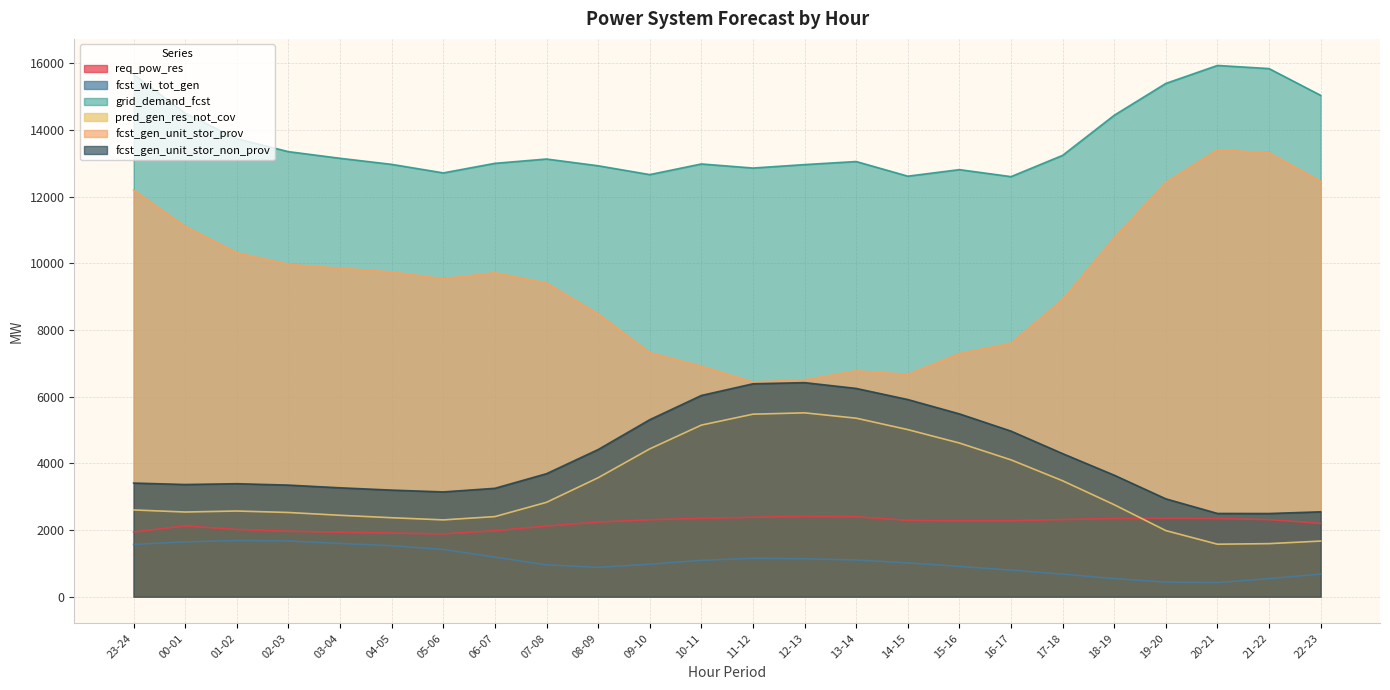

True or false: pred_gen_res_not_cov and fcst_gen_unit_stor_prov intersect in this chart.

False